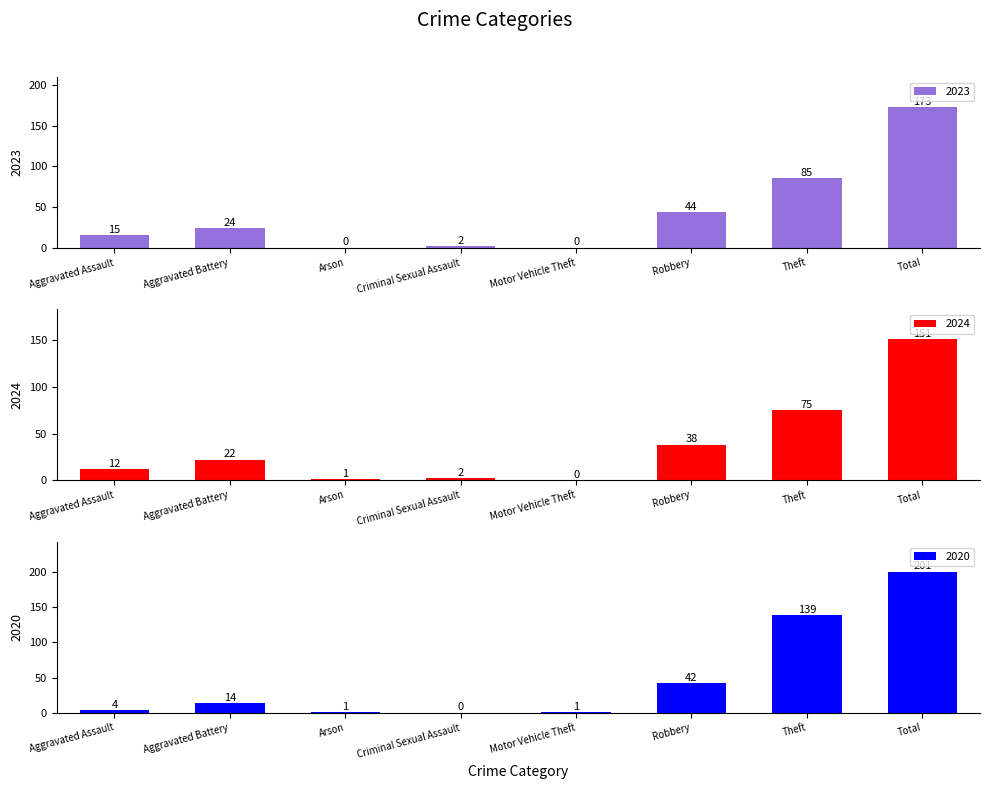

Reading left to right, list all the values displayed in this chart.

2023: Aggravated Assault=15	Aggravated Battery=24	Arson=0	Criminal Sexual Assault=2	Motor Vehicle Theft=0	Robbery=44	Theft=85	Total=173
2024: Aggravated Assault=12	Aggravated Battery=22	Arson=1	Criminal Sexual Assault=2	Motor Vehicle Theft=0	Robbery=38	Theft=75	Total=151
2020: Aggravated Assault=4	Aggravated Battery=14	Arson=1	Criminal Sexual Assault=0	Motor Vehicle Theft=1	Robbery=42	Theft=139	Total=201